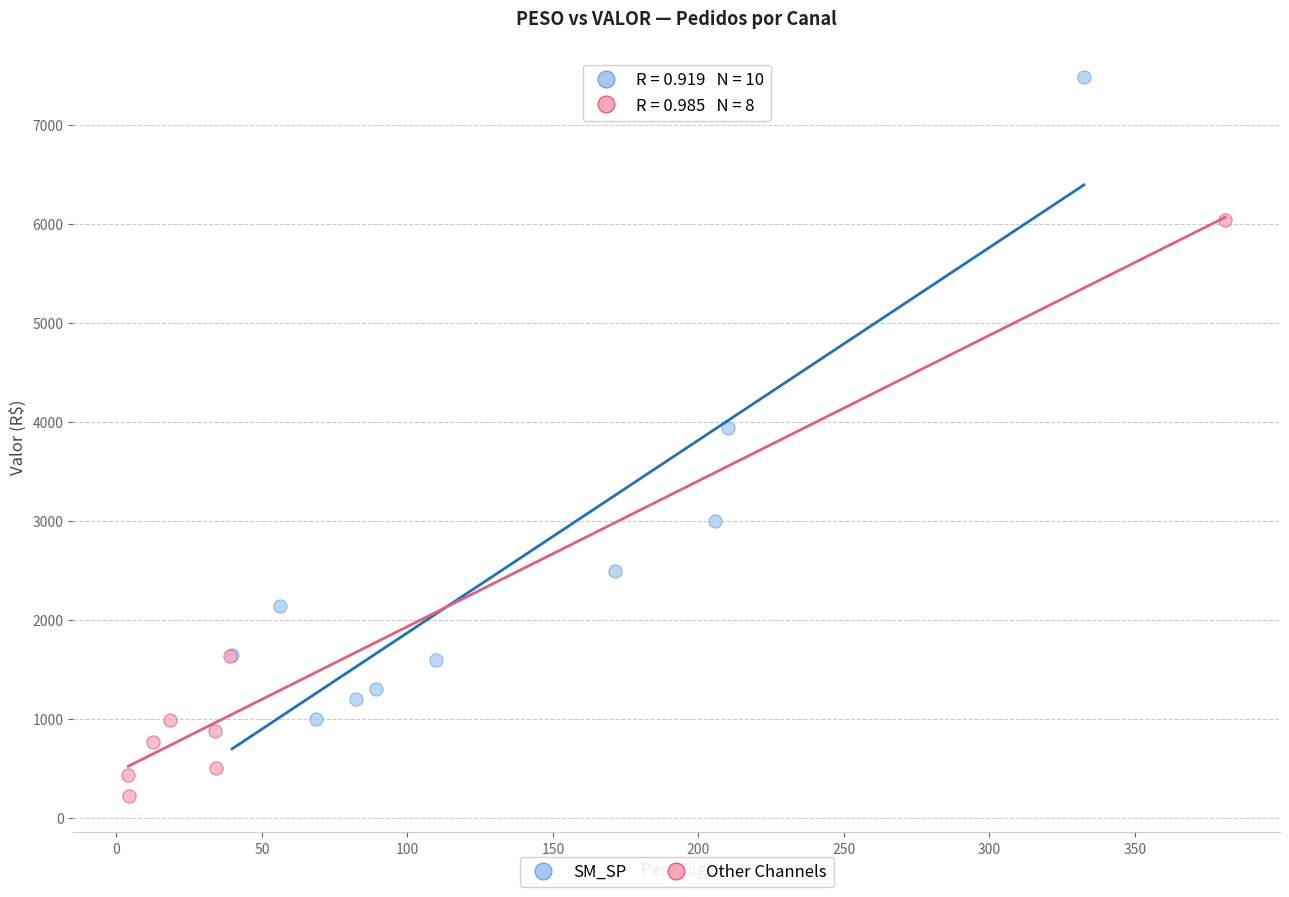

Which series reaches the minimum Y coordinate?

Other Channels